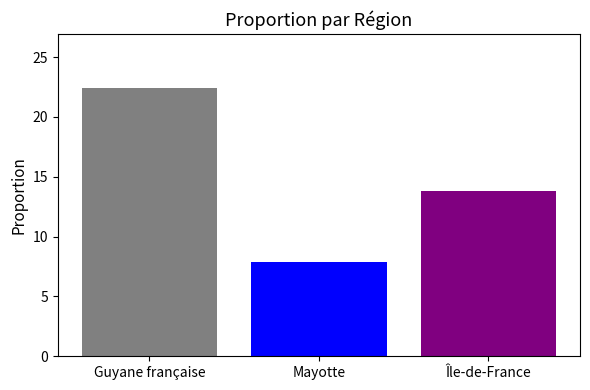

What is the smallest value displayed?

7.9